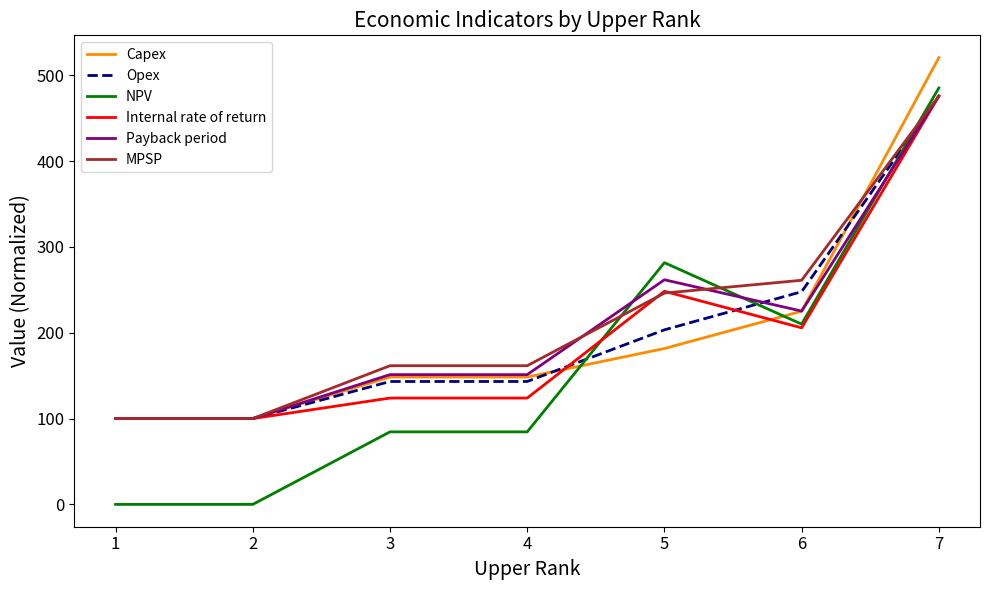

What is the average value of the Capex series?

203.4